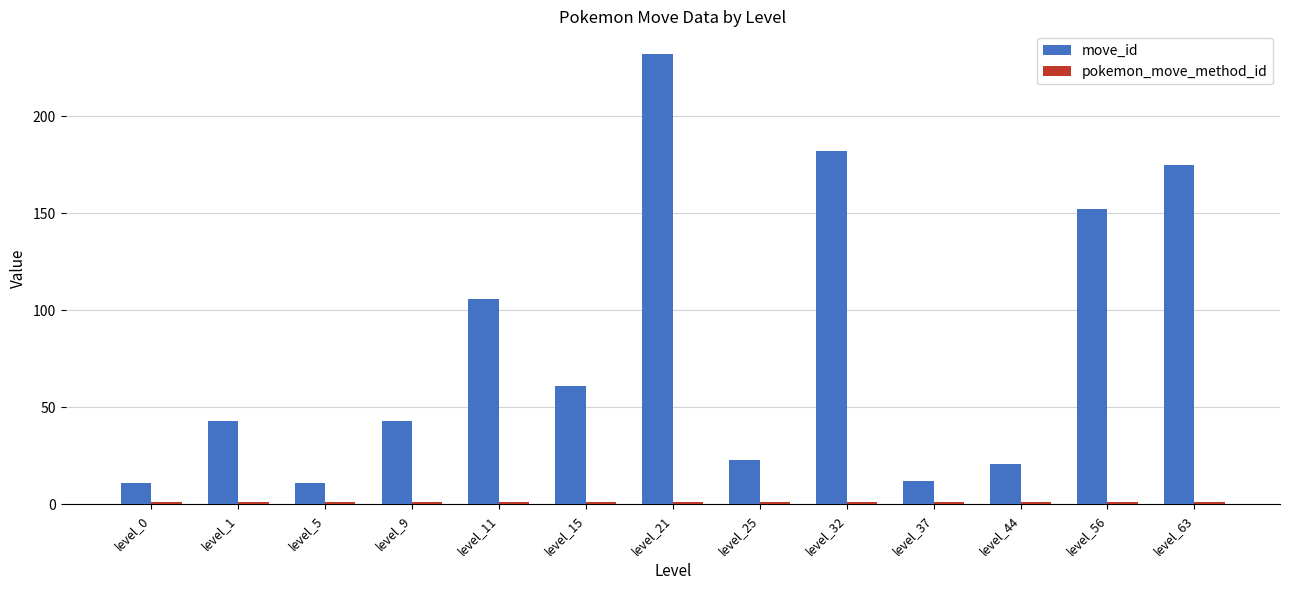

Is it true that move_id equals 152 at level_56?

True